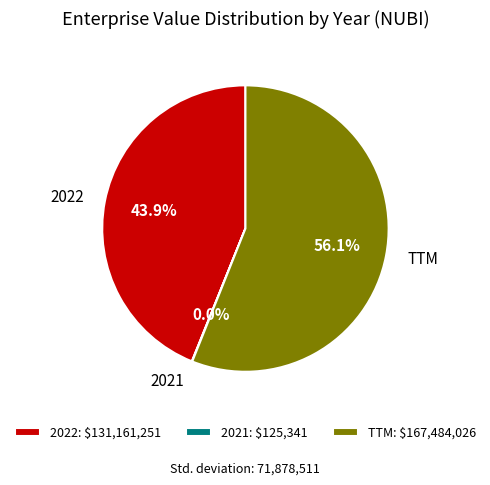

Which has a higher value, TTM or 2022?

TTM